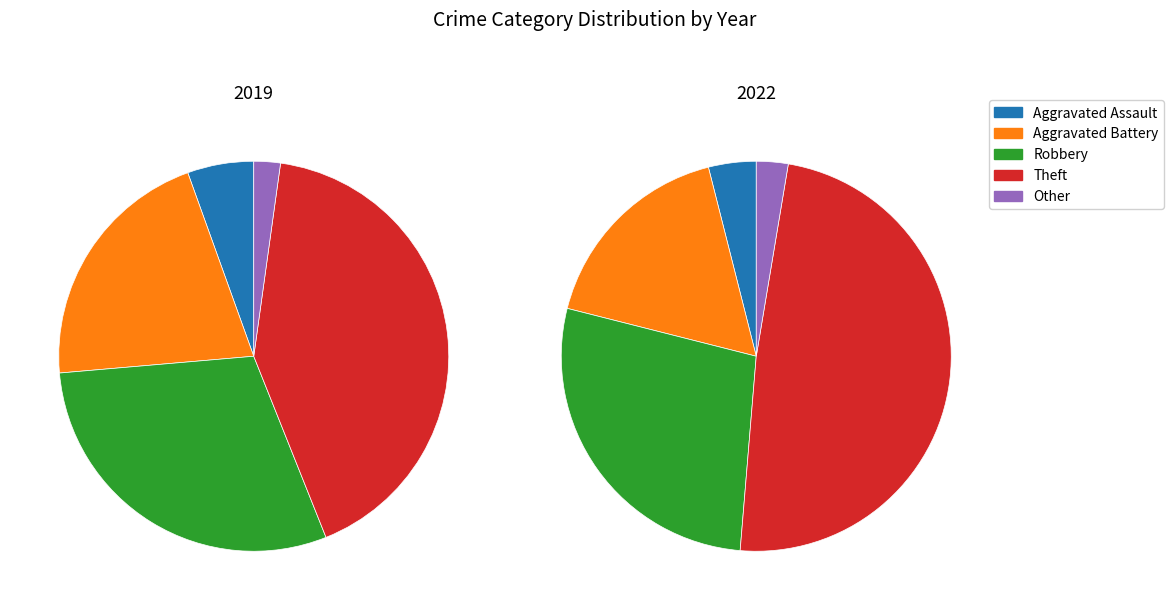

Does any single category account for the majority?

No